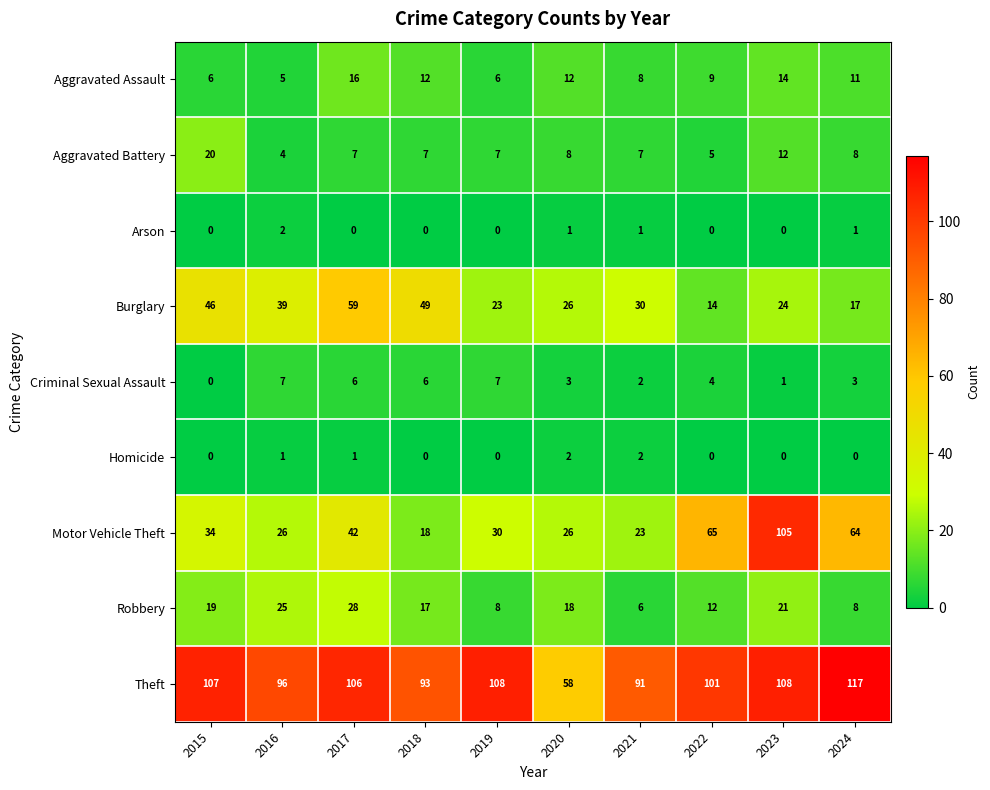

The Aggravated Assault series shows 12 at 2020. True or false?

True